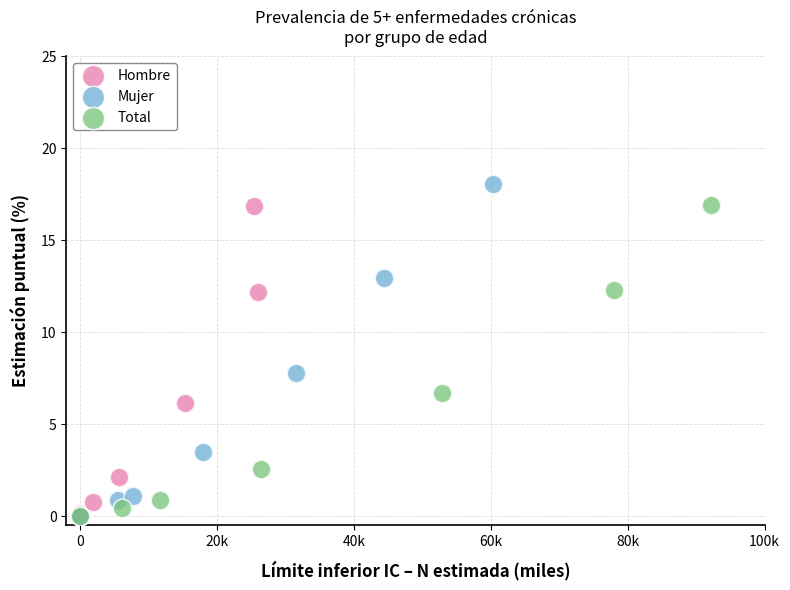

Which series has the largest Y range (max minus min)?

Mujer